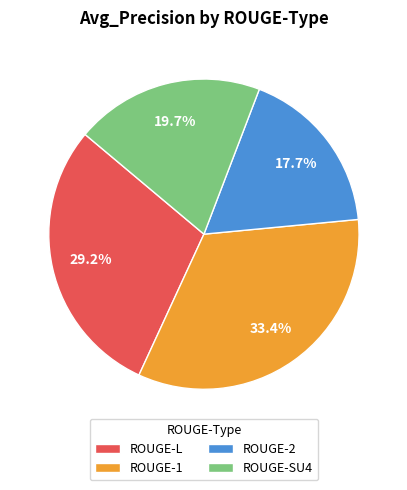

Do ROUGE-SU4 and ROUGE-1 together represent more than half of the pie?

Yes